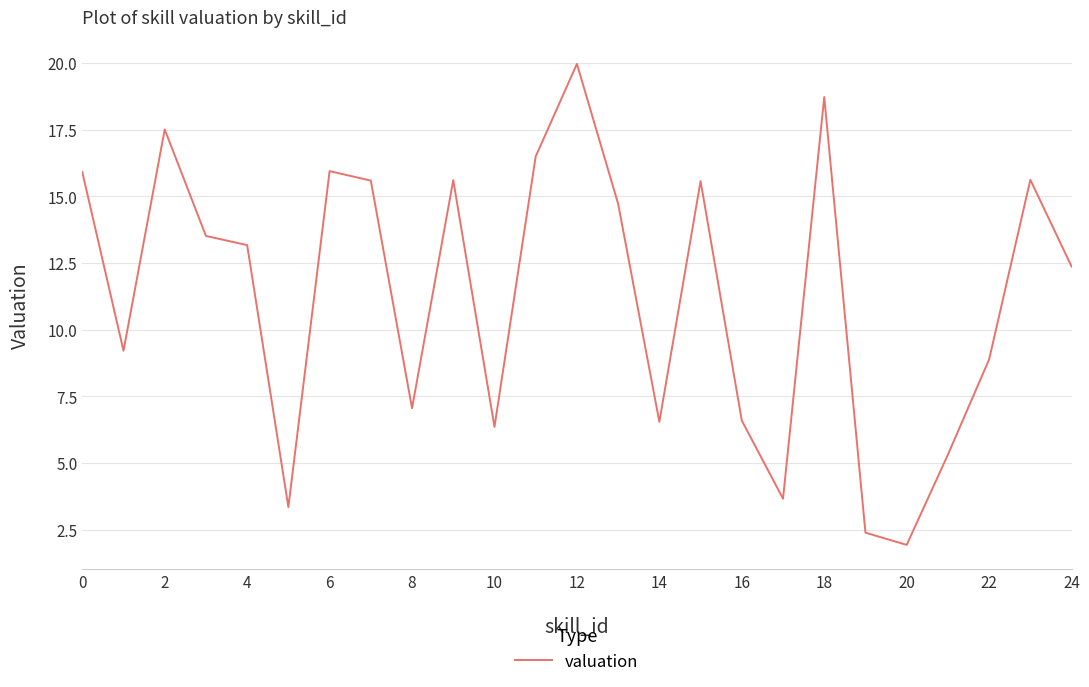

What is the difference between the maximum and minimum values?

18.0